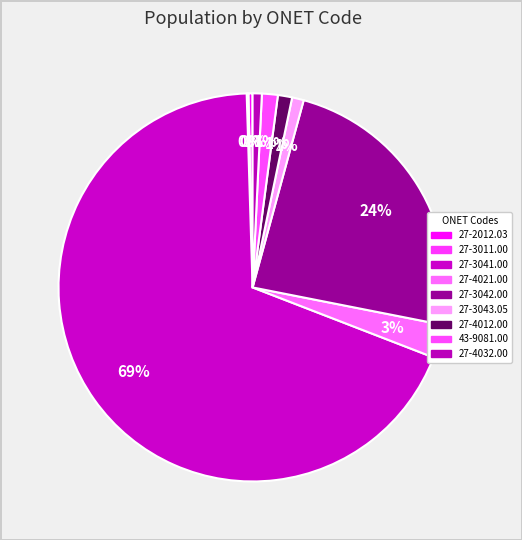

What percentage is the 27-3041.00 slice, to the nearest percent?

69%